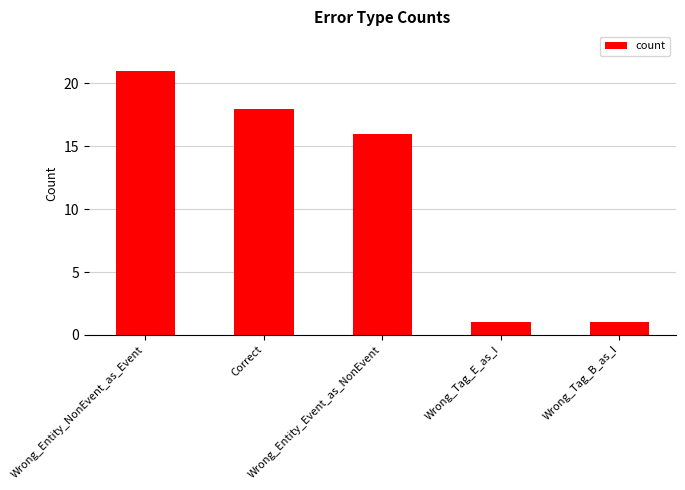

What is the difference between the maximum and minimum values?

20